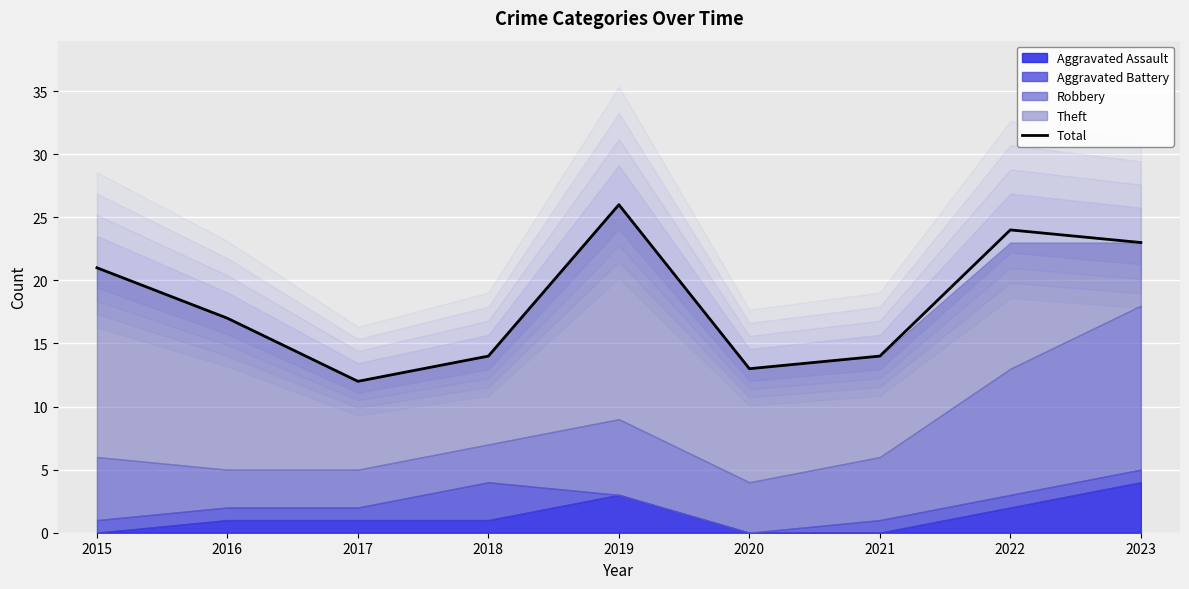

Reading left to right, list all the values displayed in this chart.

2015=21	2016=17	2017=12	2018=14	2019=26	2020=13	2021=14	2022=24	2023=23